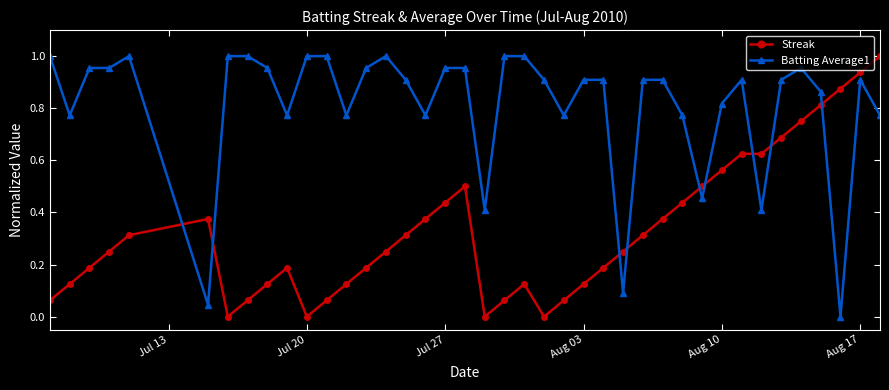

Rank the series by their average value, from highest to lowest.

Batting Average1, Streak